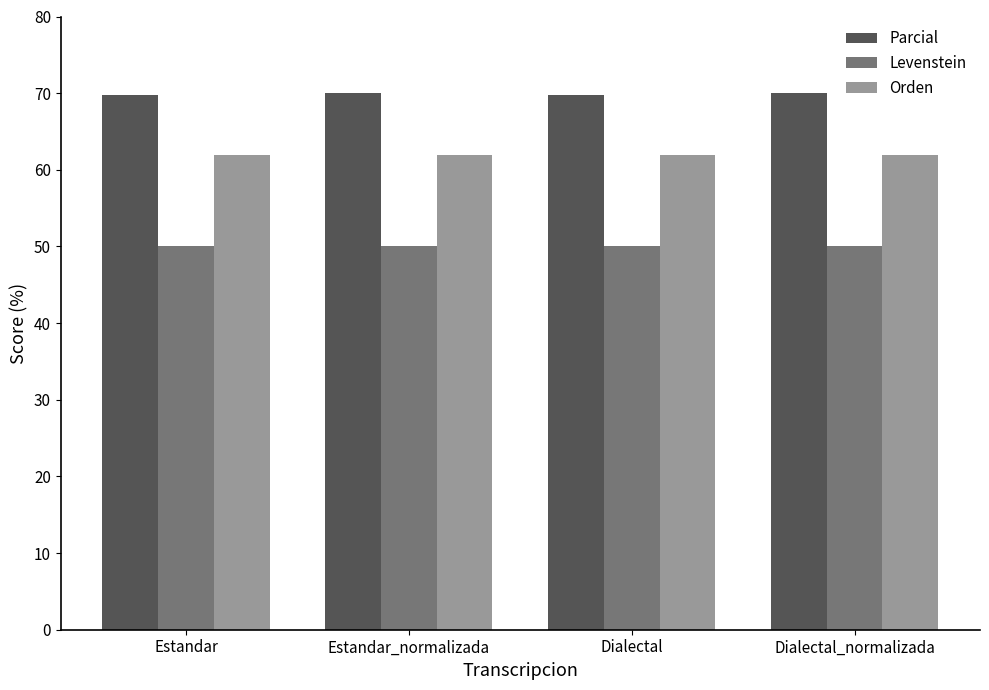

What is the highest value of the Parcial series?

70.0